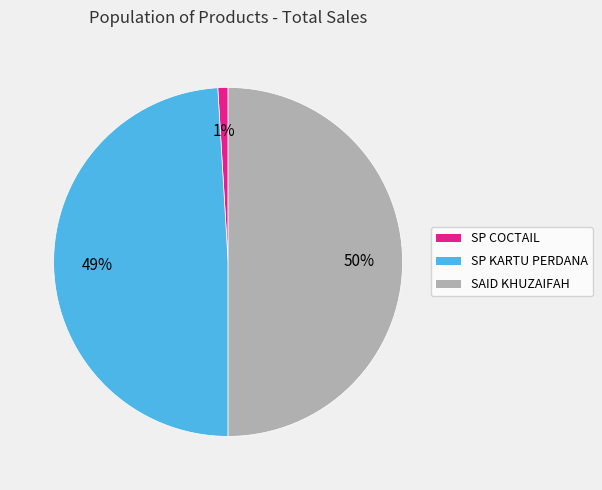

To the nearest percent, what is the average slice percentage?

33%